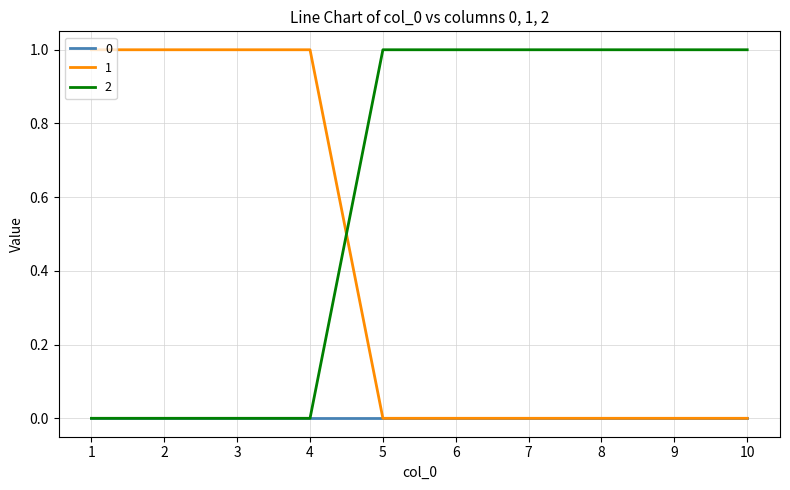

What is the difference between the 2 values at 5 and 4?

1